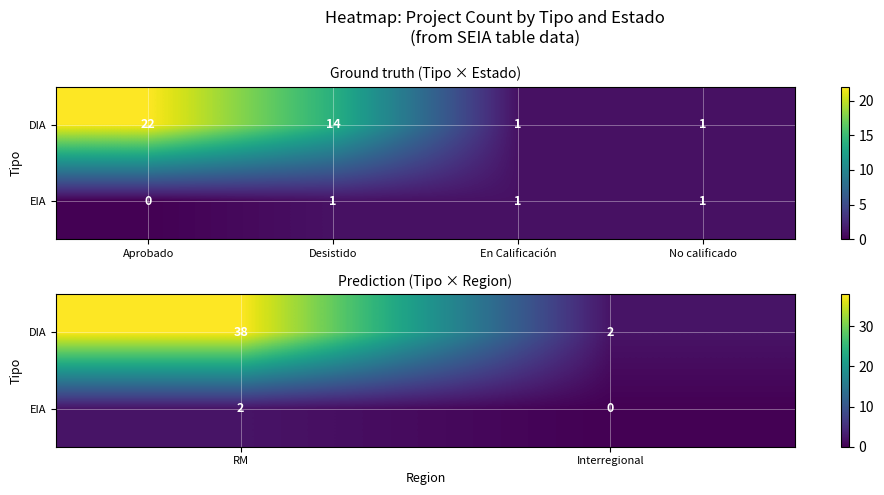

How many DIA values are between 2 and 38?

2